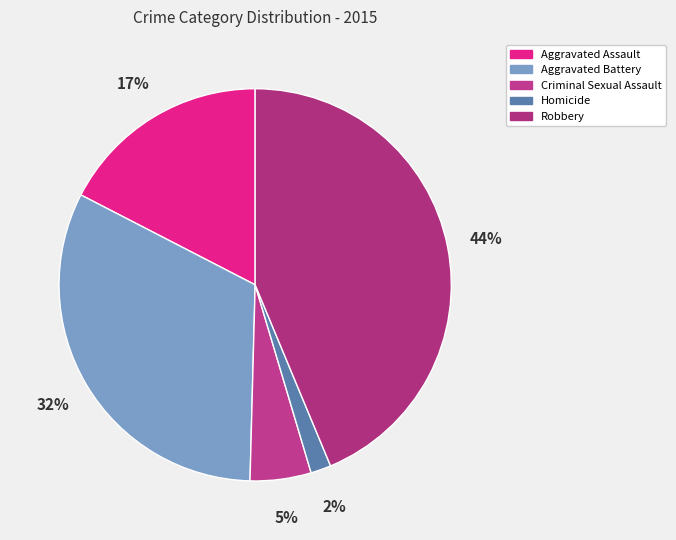

True or false: Aggravated Battery accounts for 32% of the total.

True